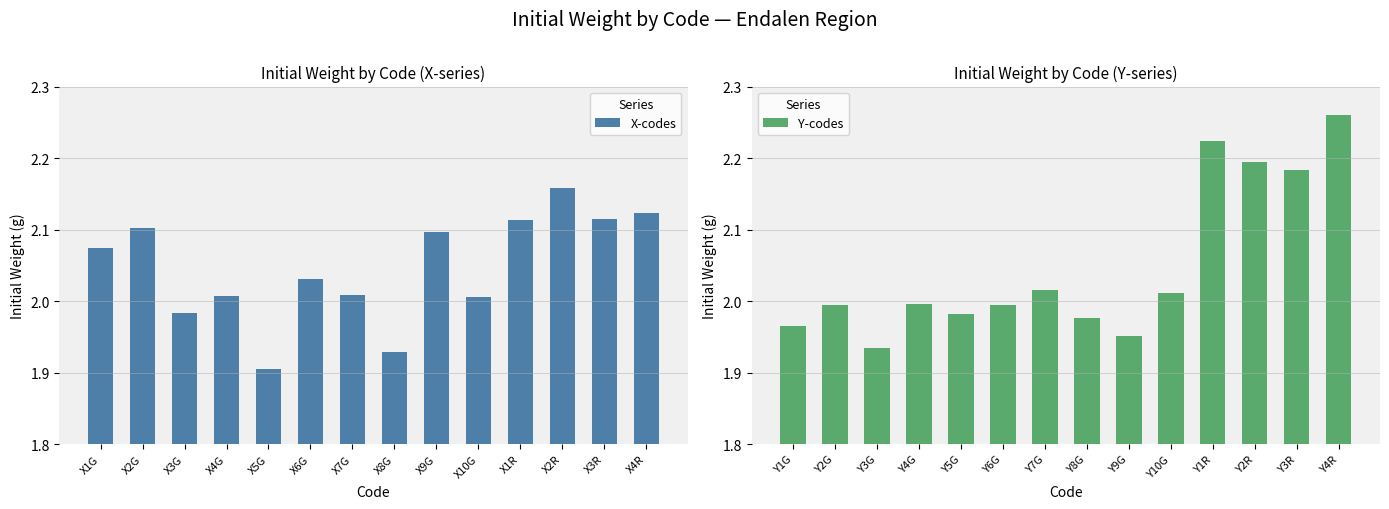

The value of X-codes at X1R is 2.8. True or false?

False